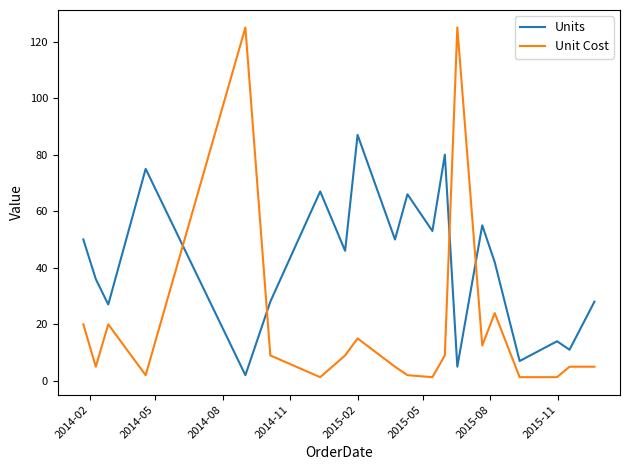

What are all the series names shown in the legend?

Units, Unit Cost